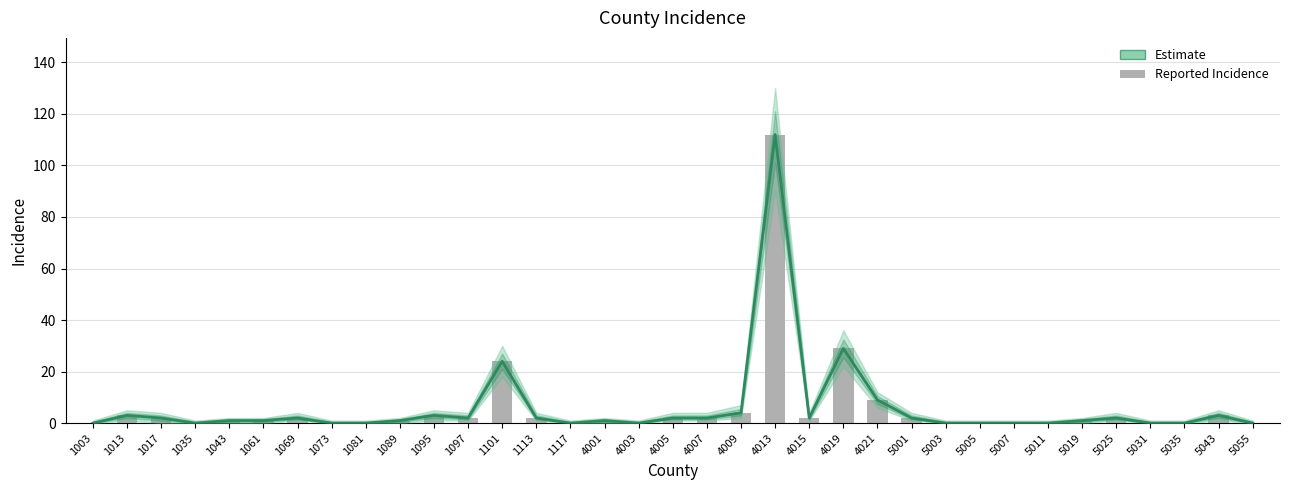

What is the difference between the values at 1043 and 4013?

111